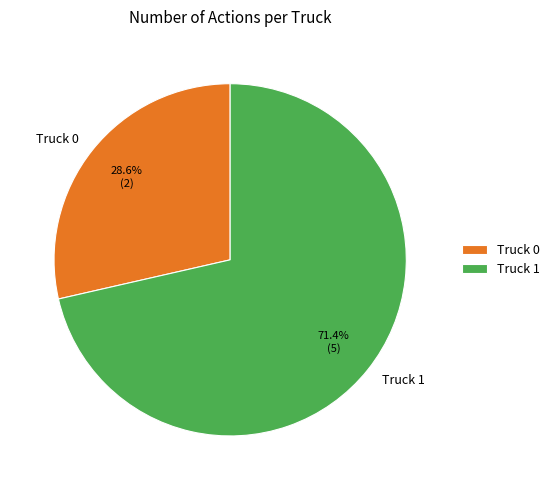

Which category has the biggest portion of the pie?

Truck 1